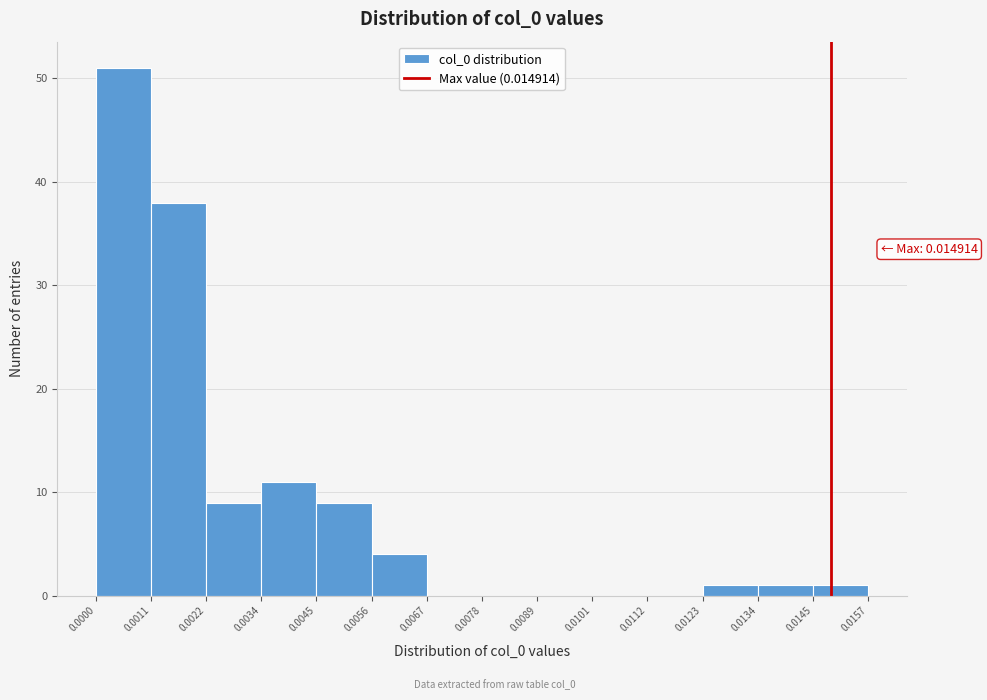

Which range on the x-axis has the tallest bar?

0.0000 to 0.0011